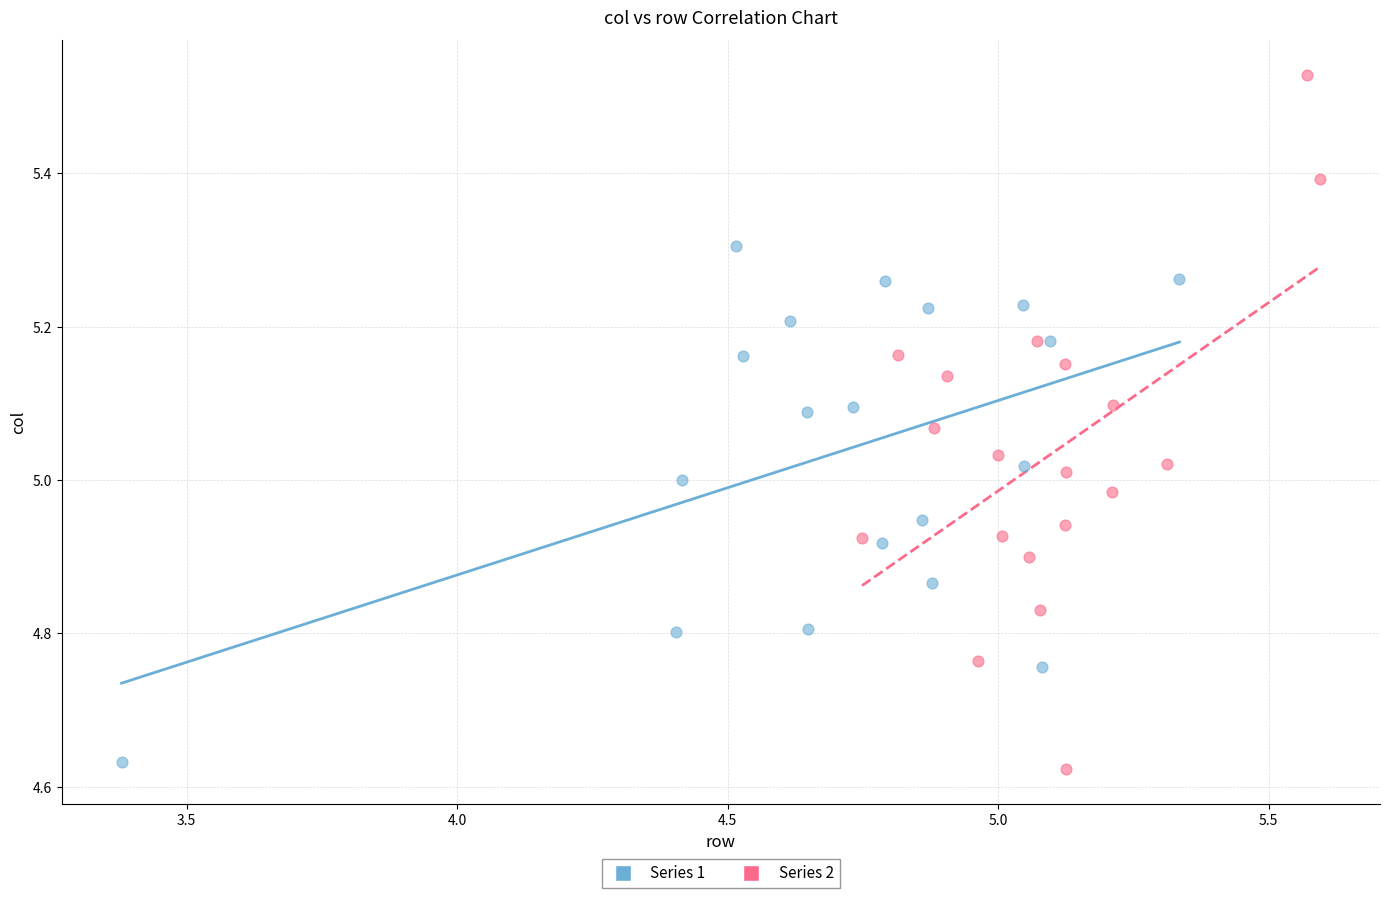

Which series has the widest spread of Y values?

Series 2